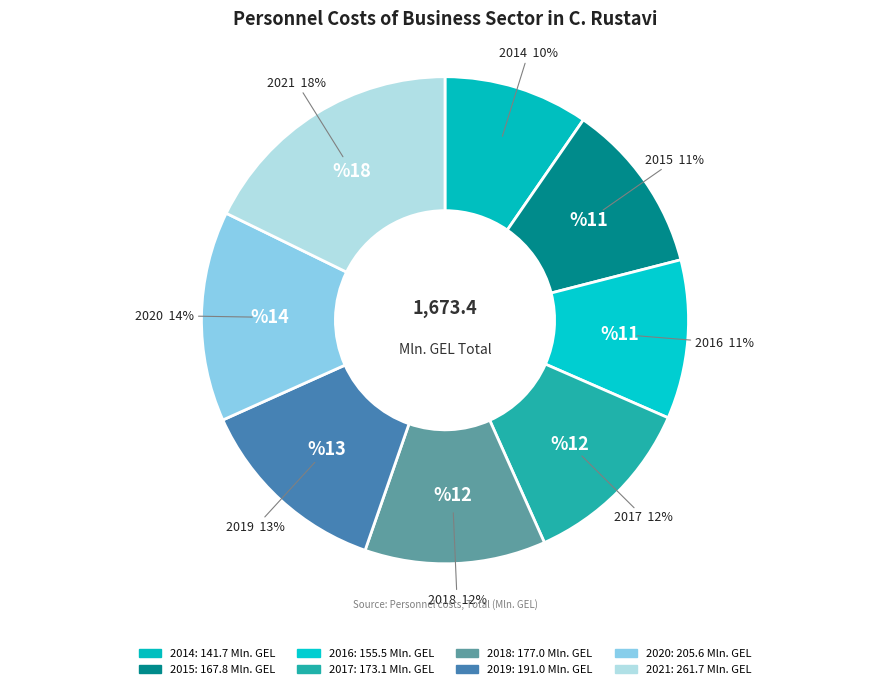

What is the largest slice in the pie chart?

2021